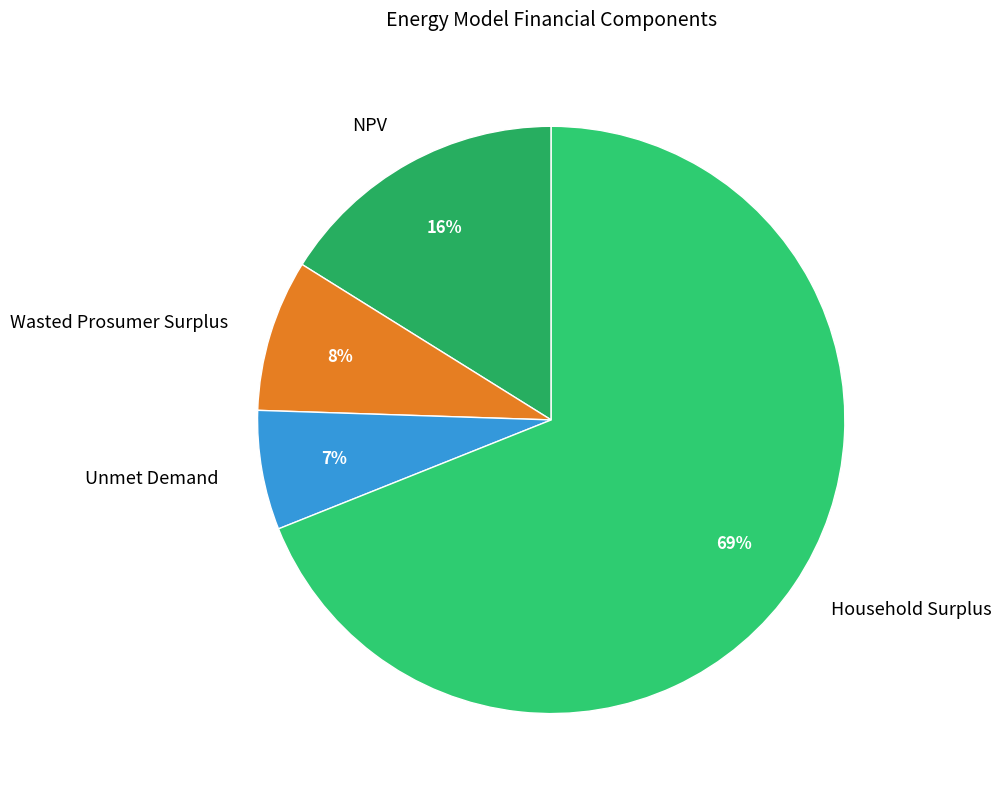

Which slice is the smallest?

Unmet Demand